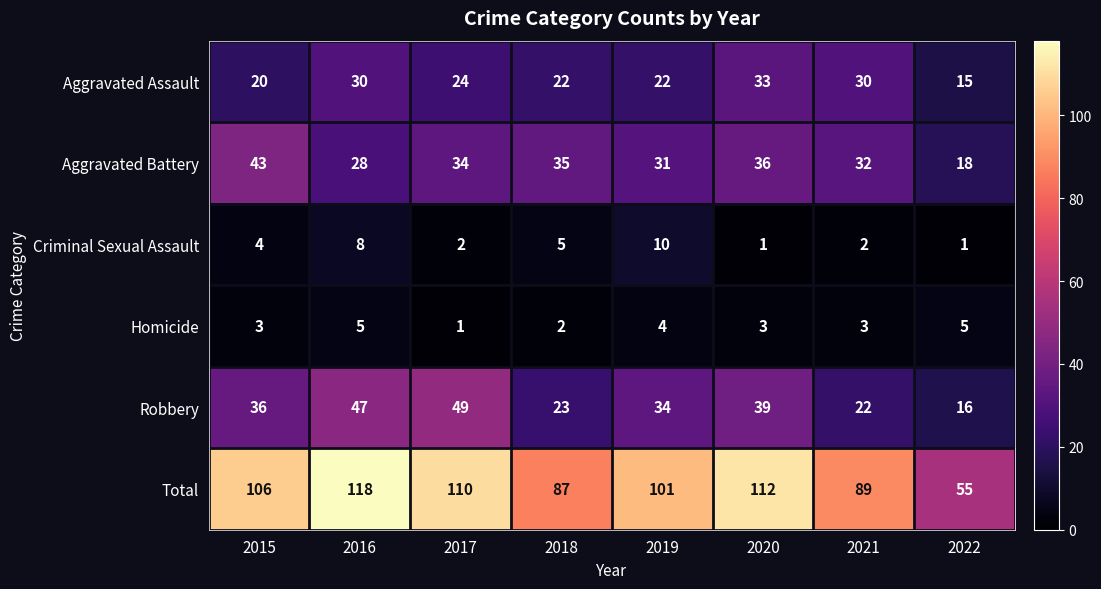

Which series changed the most between 2016 and 2018?

Total